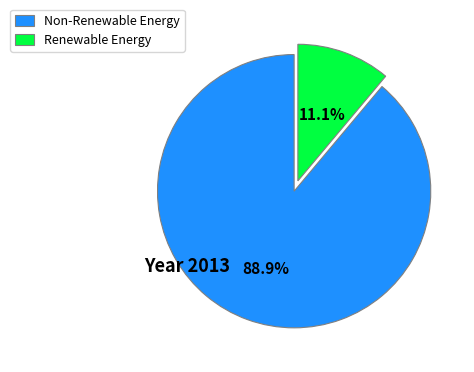

Count the number of slices in the pie.

2